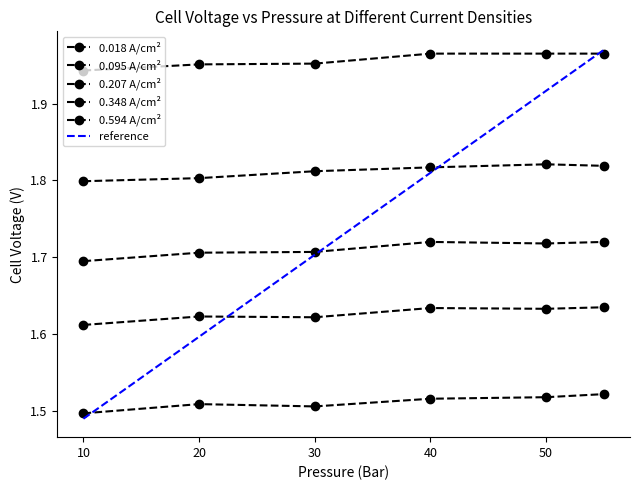

Which category has the highest value across all series?

40